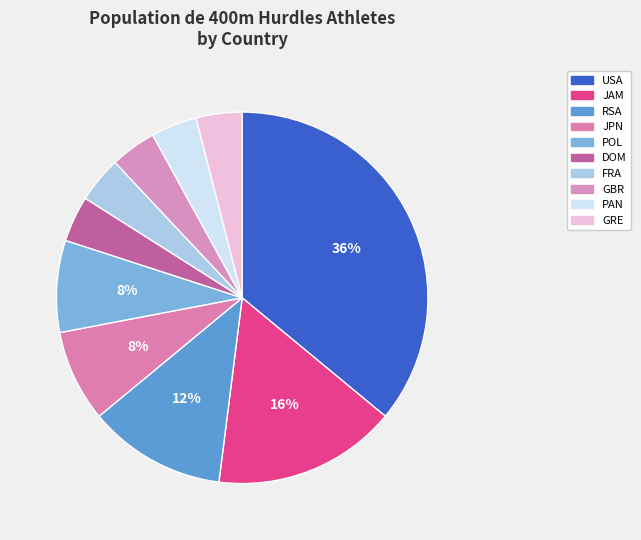

Does any single category account for the majority?

No